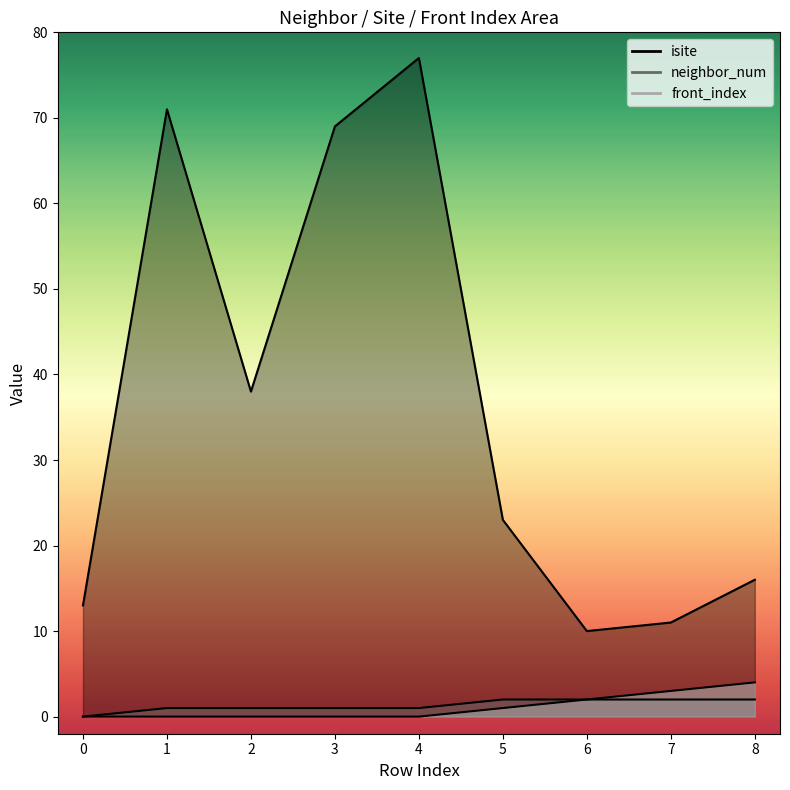

What is the average value of the neighbor_num series?

1